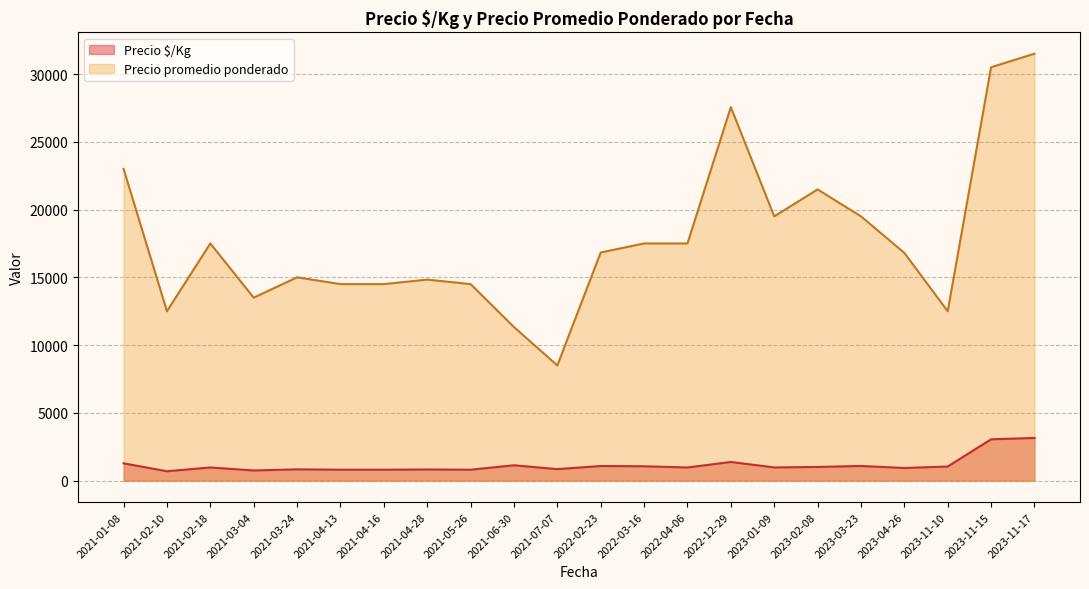

True or false: Precio $/Kg and Precio promedio ponderado intersect in this chart.

False